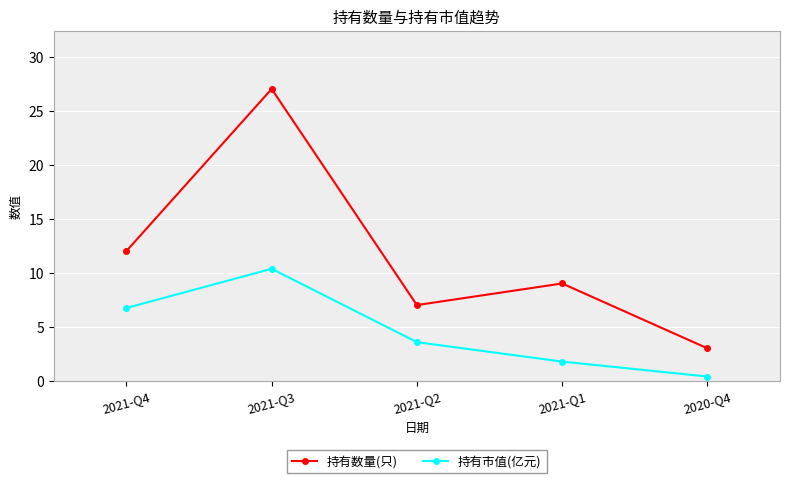

True or false: 持有市值(亿元) has a value of 3.1 at 2021-Q1.

False